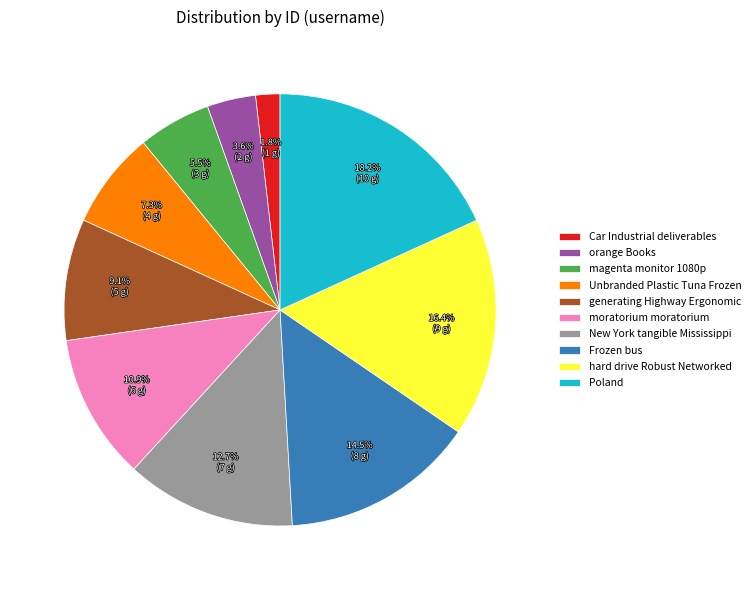

Combined, what portion of the pie is hard drive Robust Networked and moratorium moratorium?

27.3%